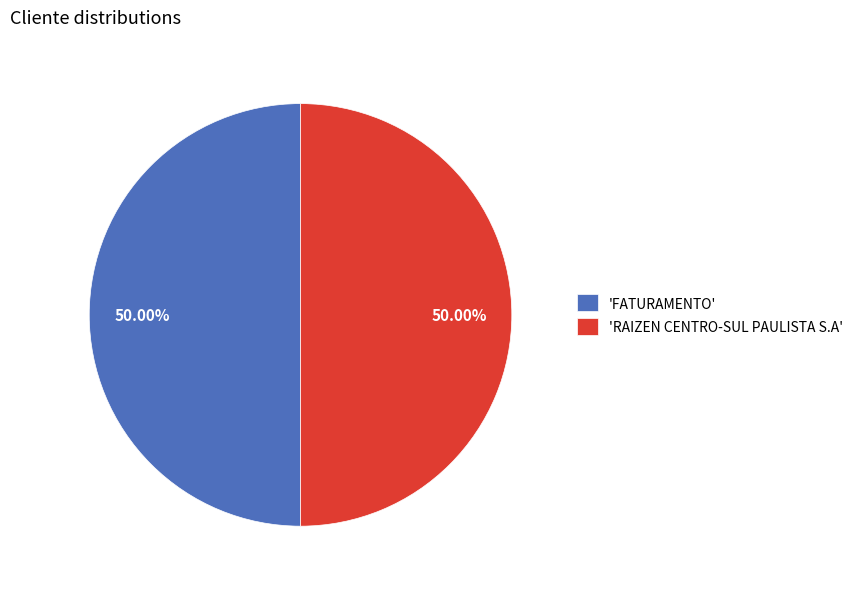

Approximately how many times larger is the value at 'FATURAMENTO' compared to 'RAIZEN CENTRO-SUL PAULISTA S.A'?

1.0